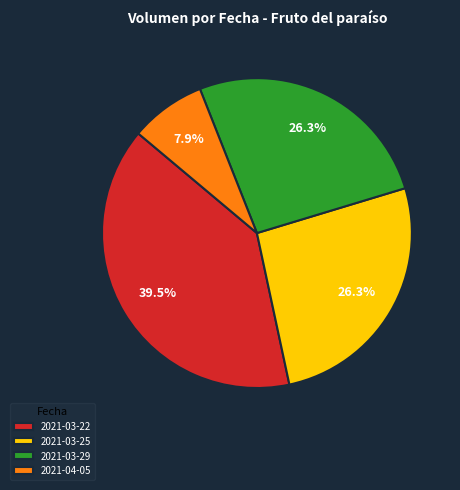

Count the number of slices in the pie.

4